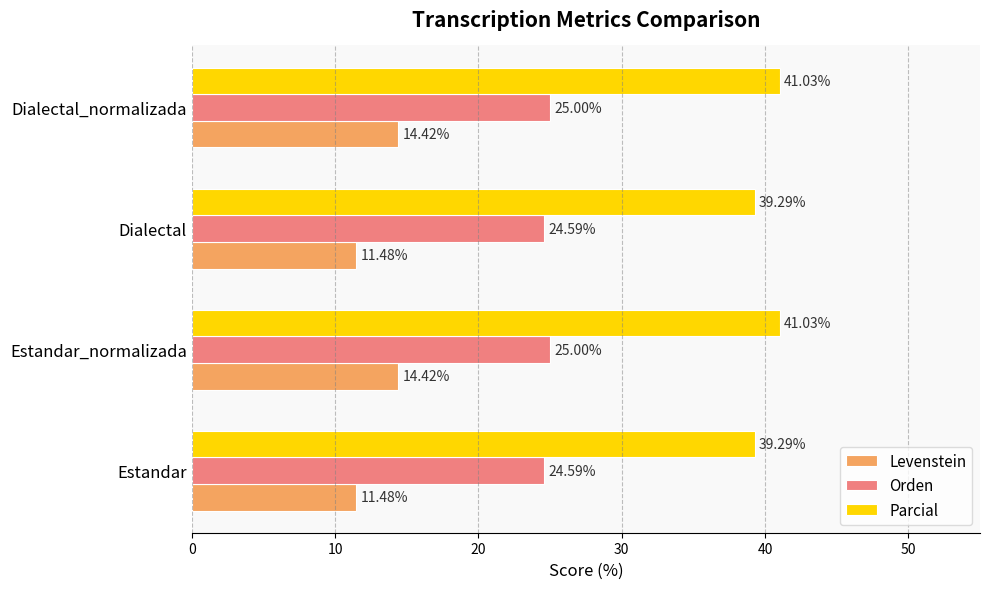

Which series has the largest total across all categories?

Parcial